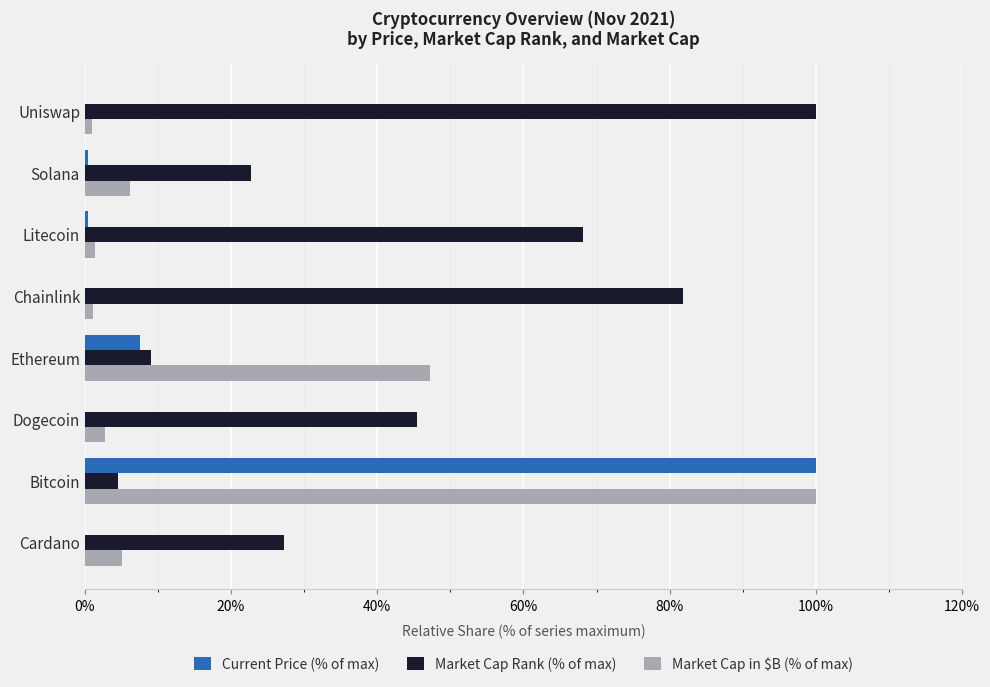

What is the sum of all Market Cap in $B (% of max) values?

164.7